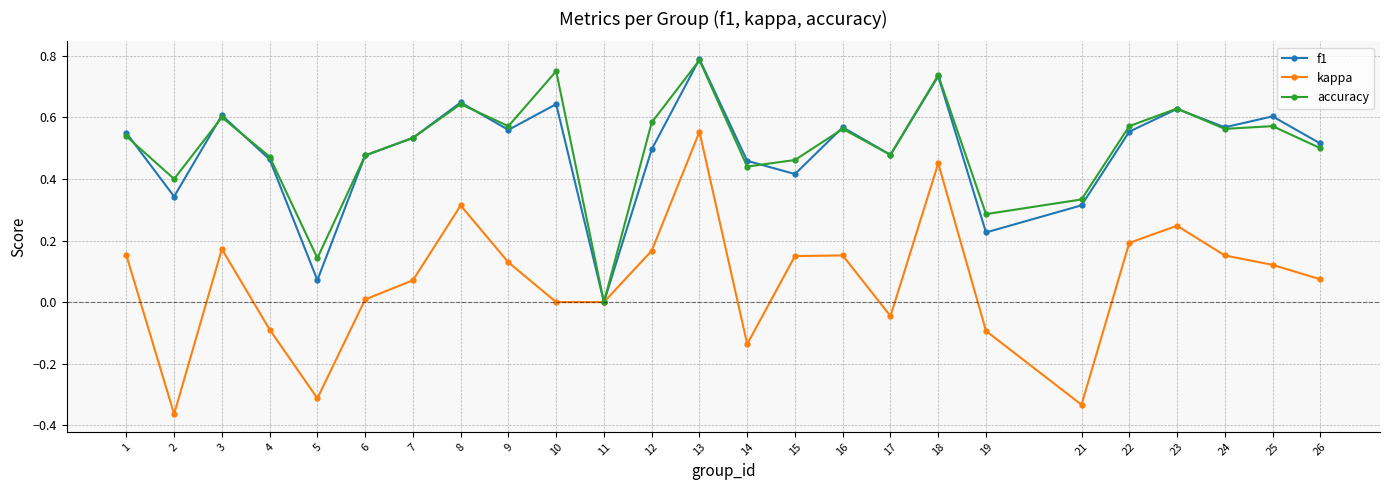

Which category has the highest value in the accuracy series?

13